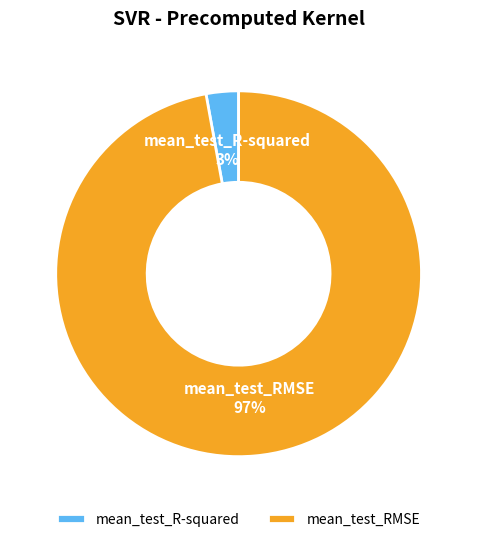

How many slices are in this pie chart?

2